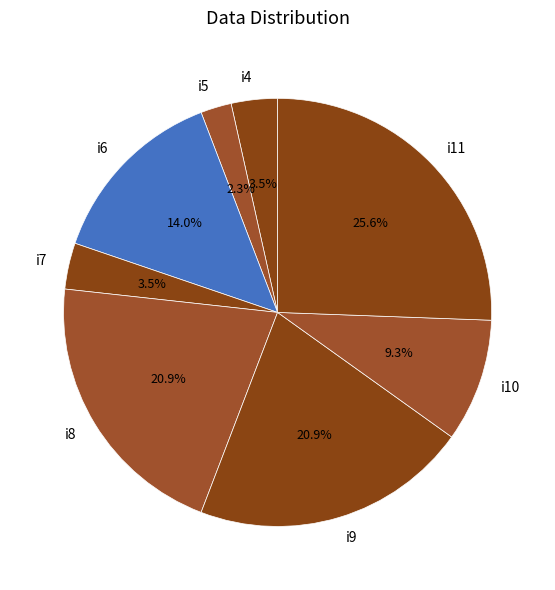

Between i8 and i11, which is larger?

i11